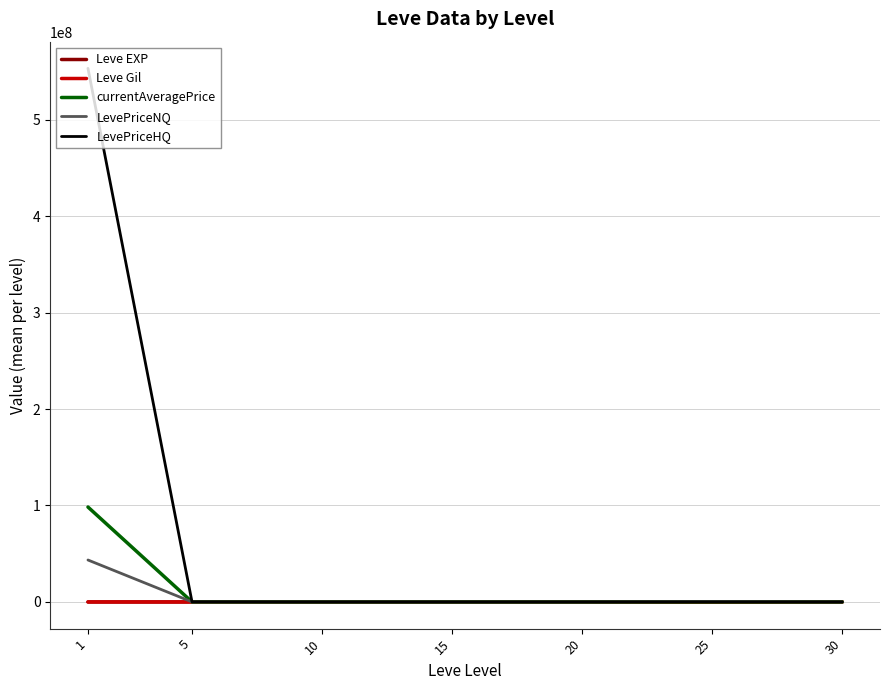

Where does the LevePriceNQ series first go above 6075?

1